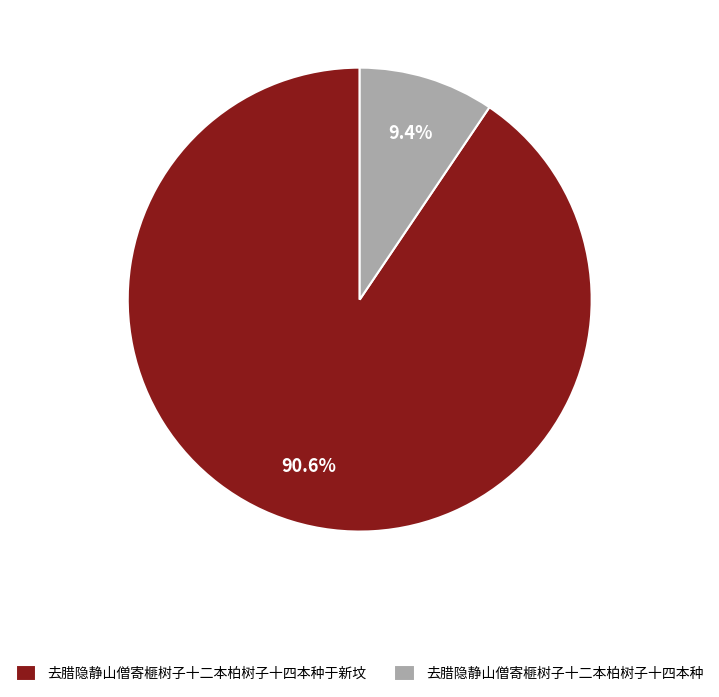

To the nearest percent, what is the average slice percentage?

50%